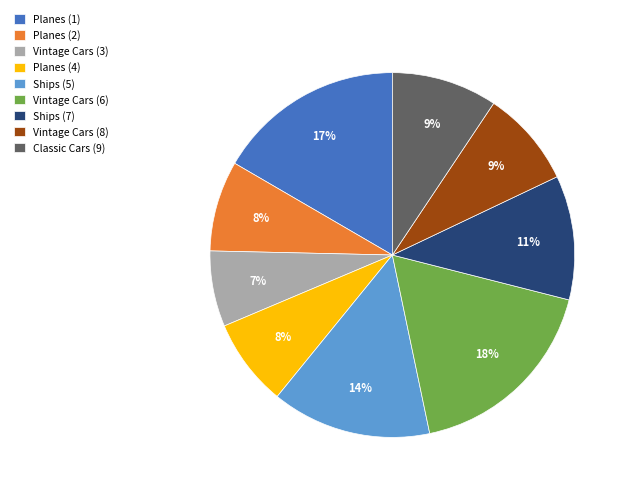

To the nearest percent, what is the difference between the largest and smallest slice percentages?

11%